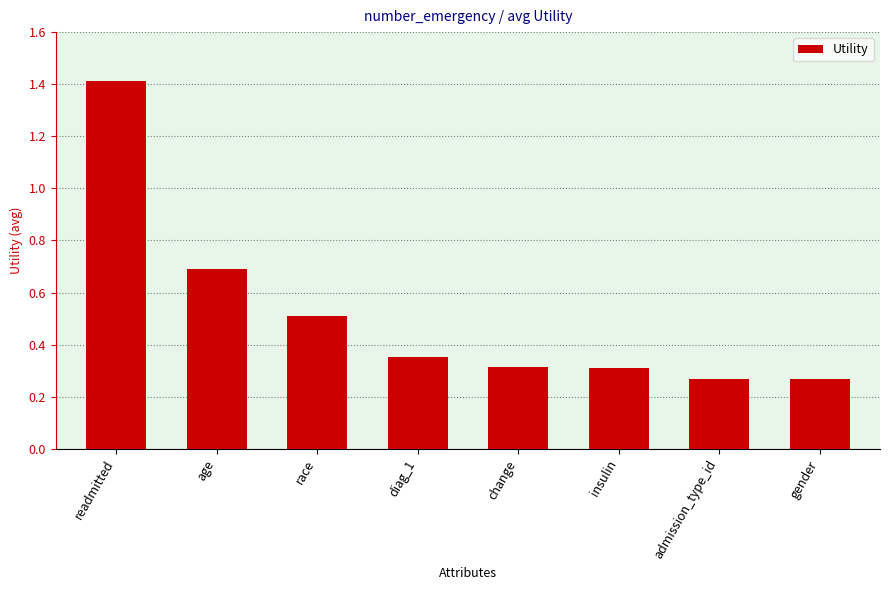

How many series are shown in this chart?

1